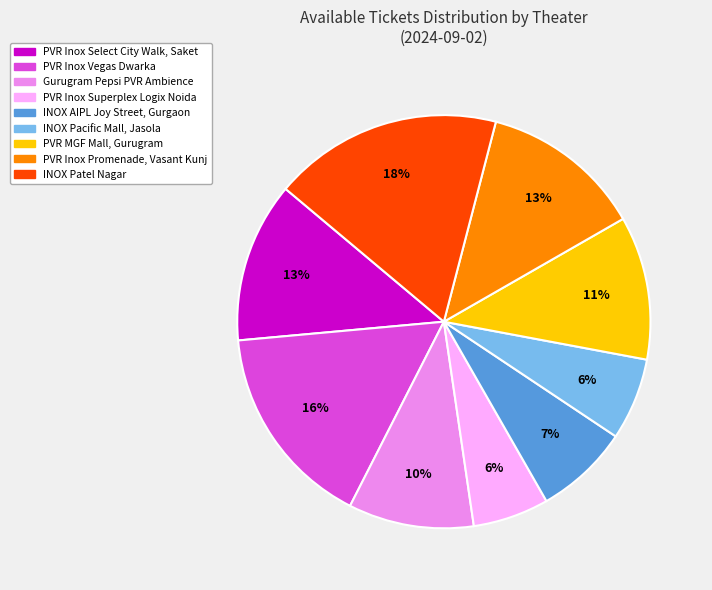

Is INOX AIPL Joy Street, Gurgaon the majority of the pie?

No